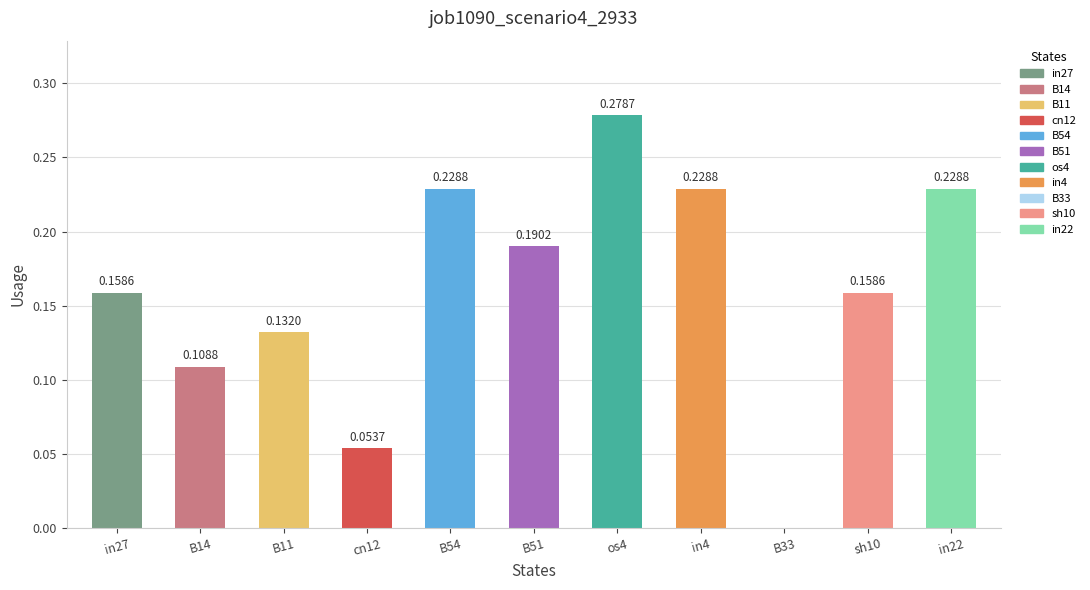

What is the sum of all values?

1.8